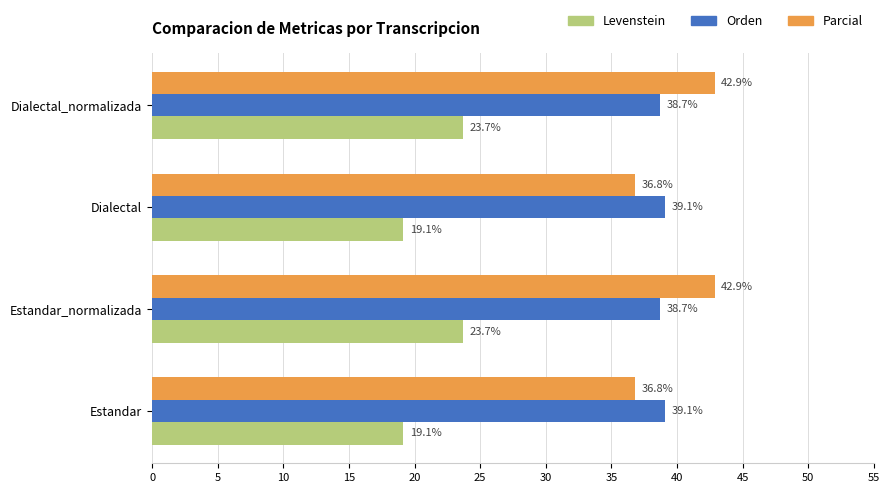

How many categories are shown in the chart?

4